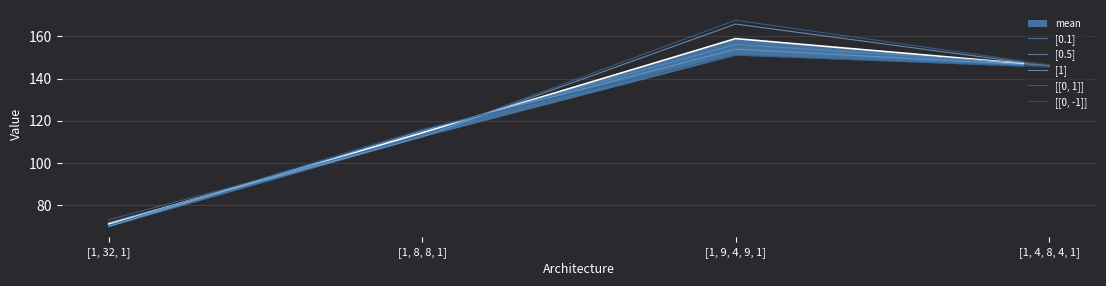

At which category does [0.5] reach its first local peak?

[1, 9, 4, 9, 1]